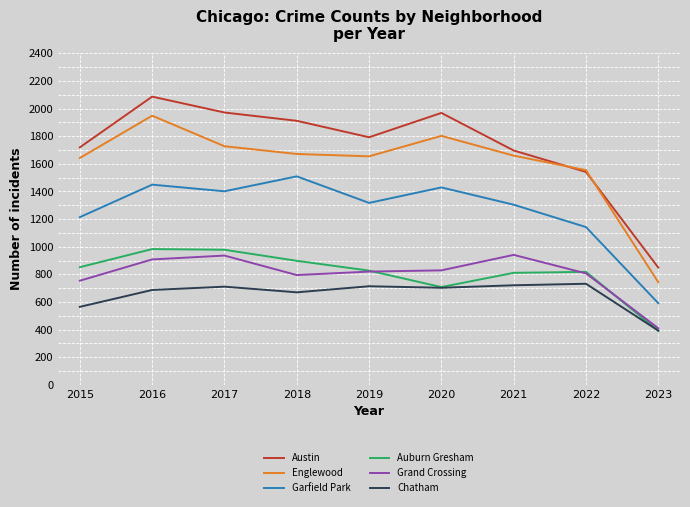

What is the greatest value displayed?

2086